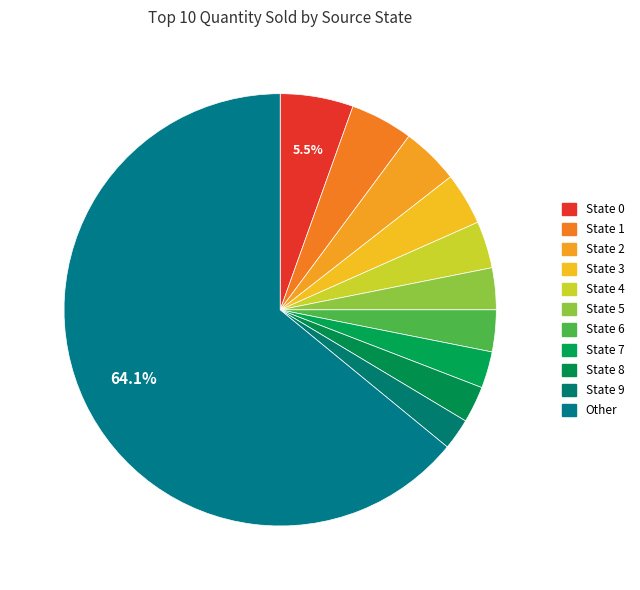

Approximately how many times larger is the value at State 6 compared to State 9?

1.3